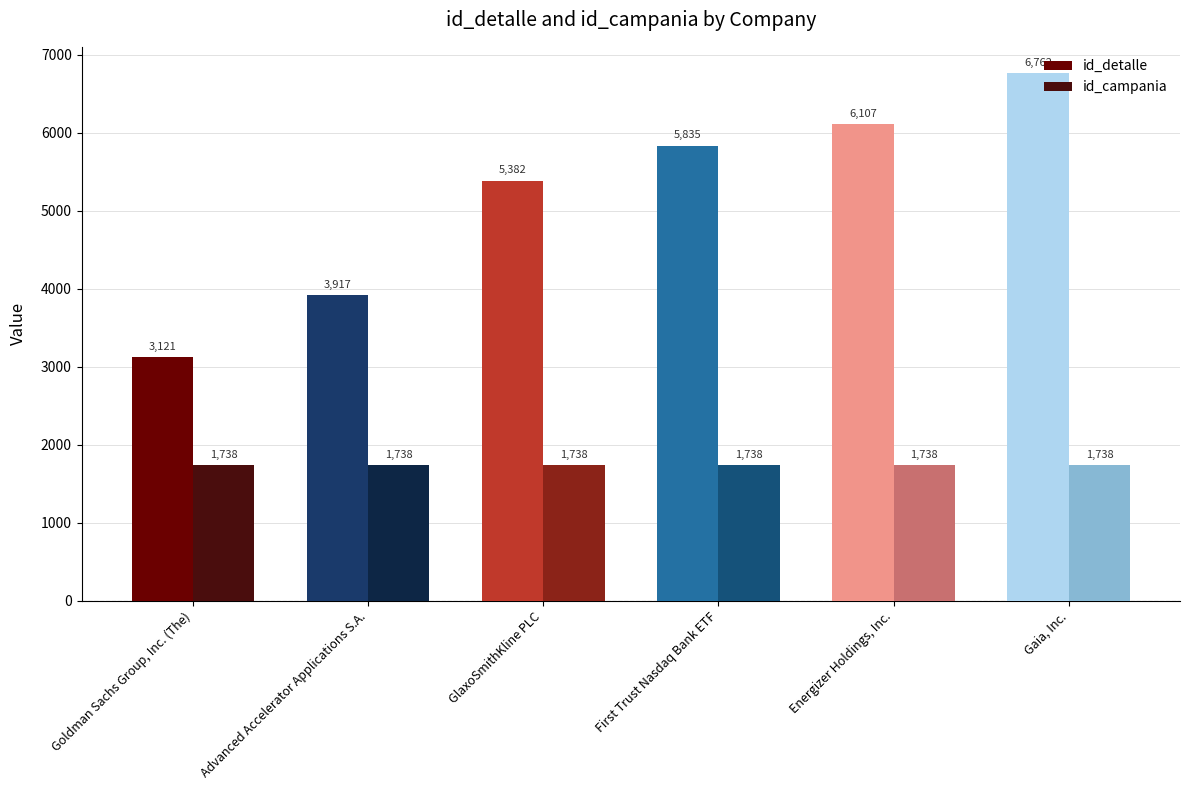

The id_campania series shows 1738 at Energizer Holdings, Inc.. True or false?

True